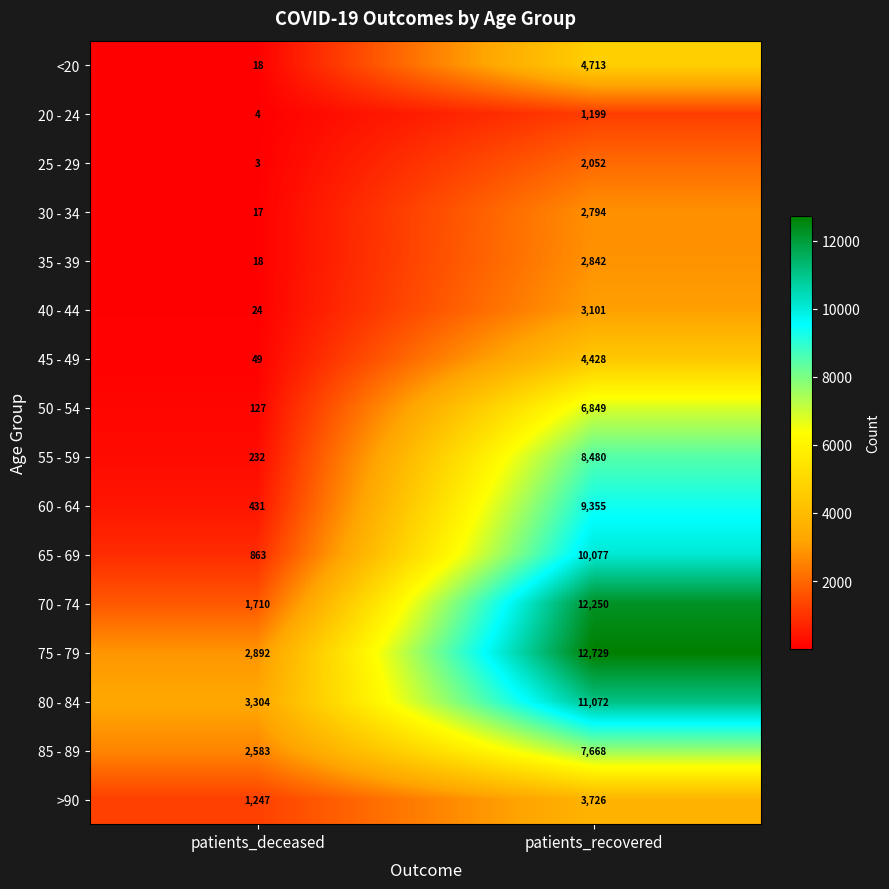

At which category does the chart reach its peak across all series?

patients_recovered